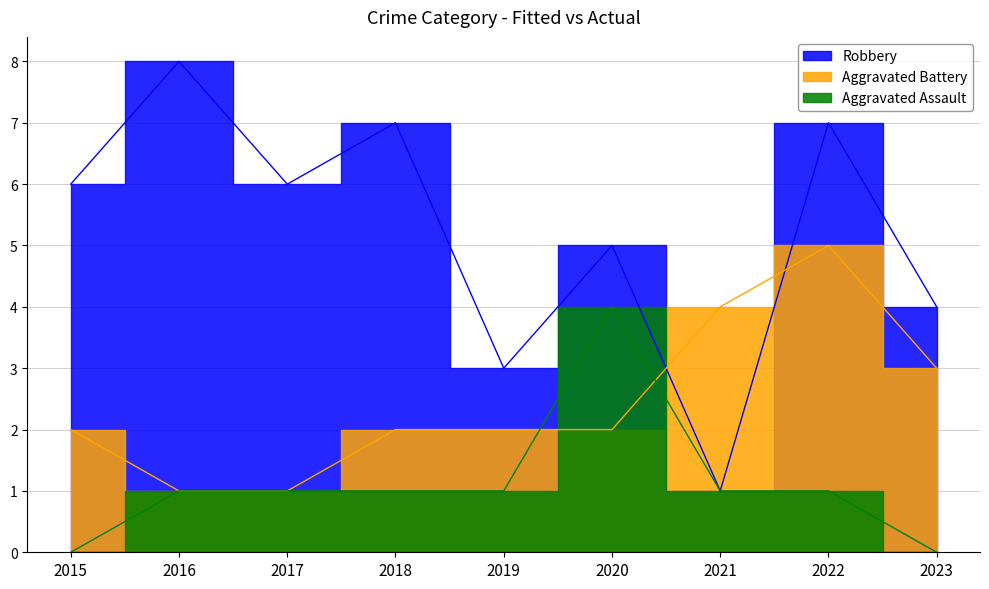

Does the chart display data point markers on the line(s)?

No